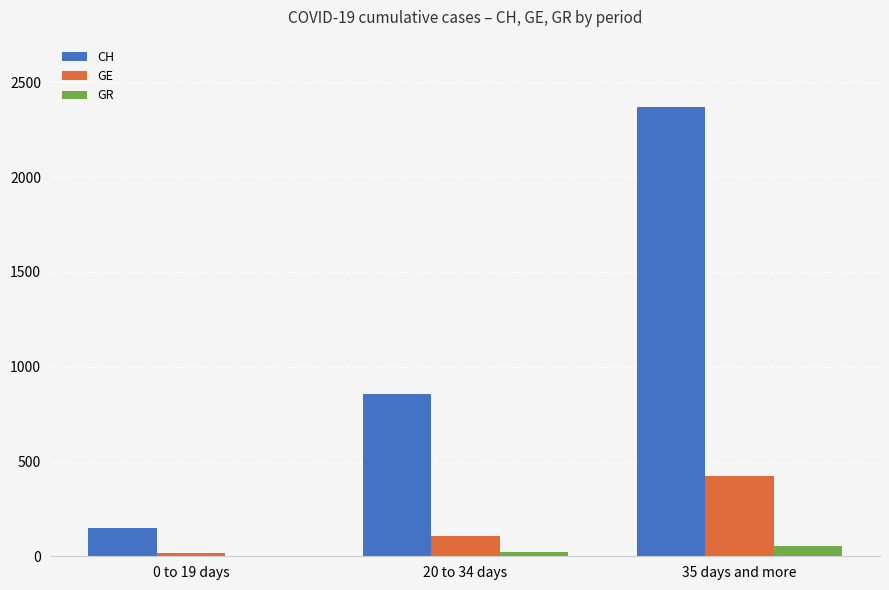

Which series has the largest total across all categories?

CH